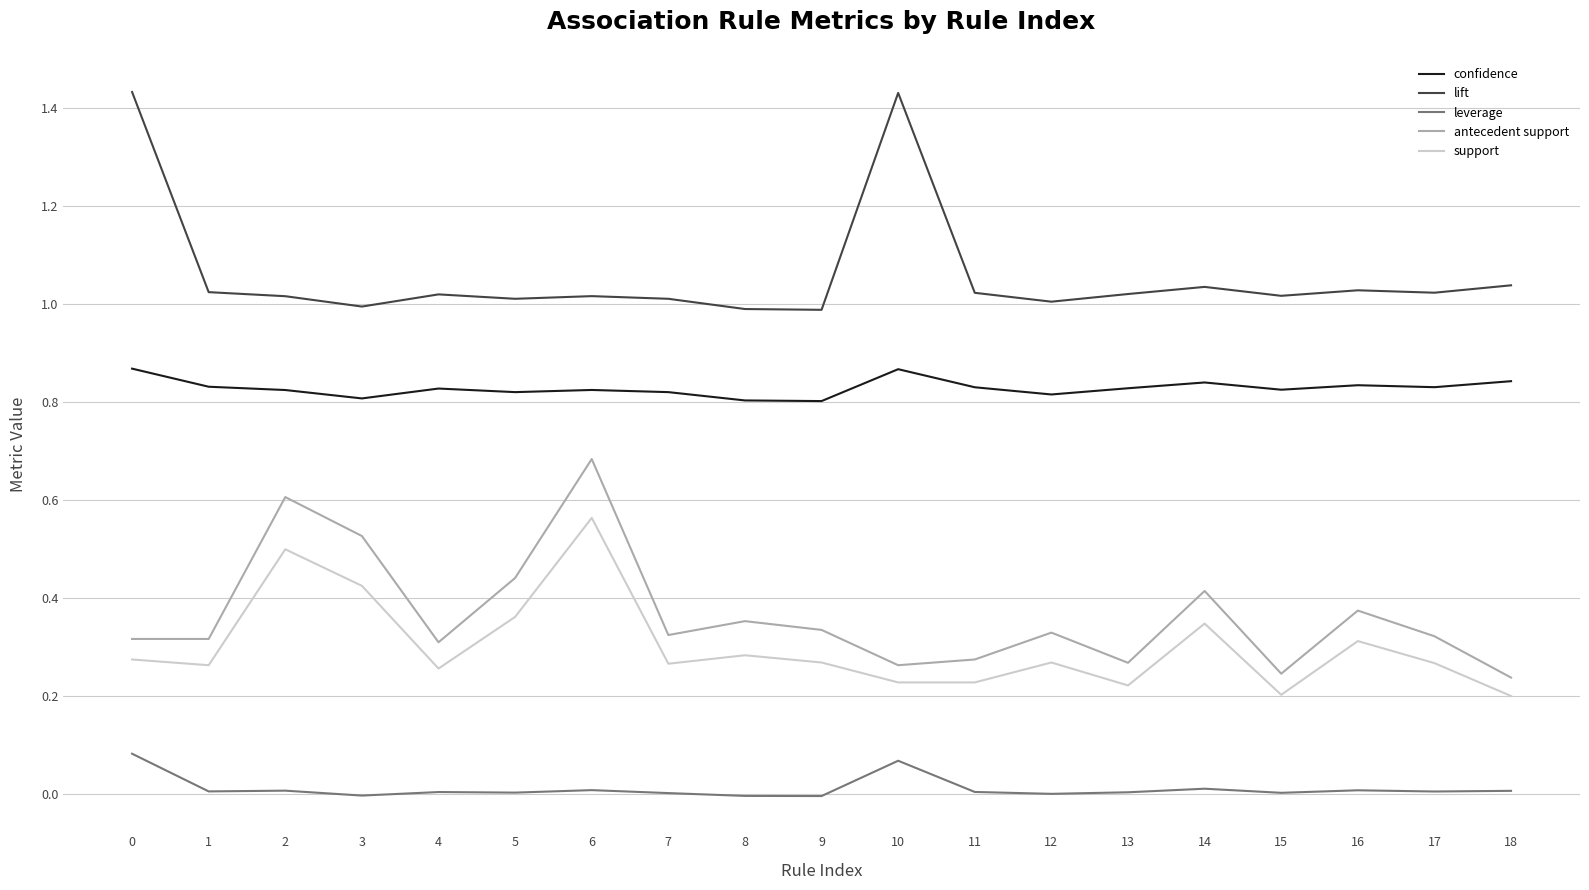

What are all the series names shown in the legend?

confidence, lift, leverage, antecedent support, support